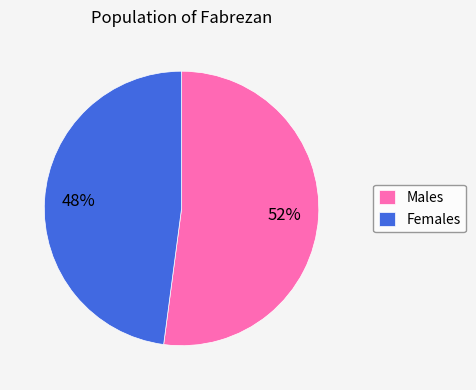

To the nearest percent, what is the average slice percentage?

50%